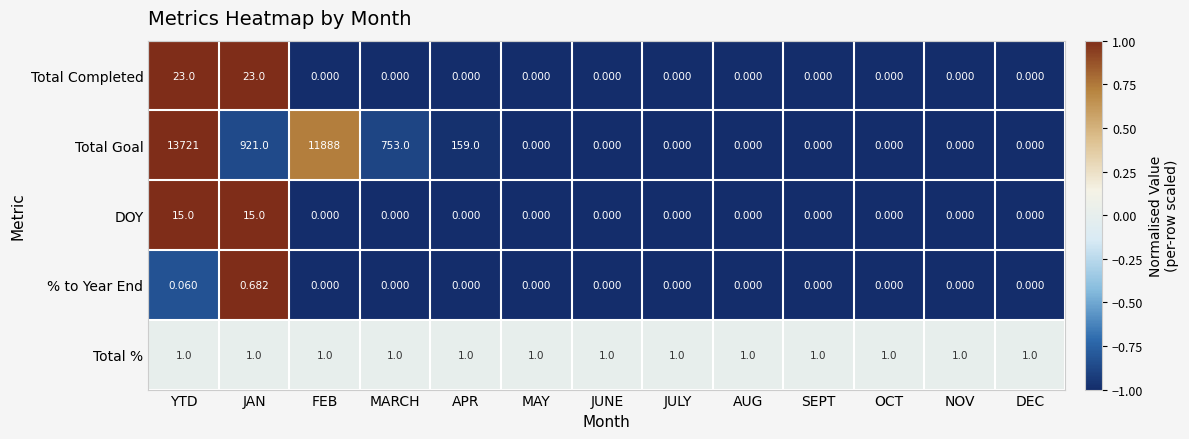

At which category is the sum across all series the highest?

YTD